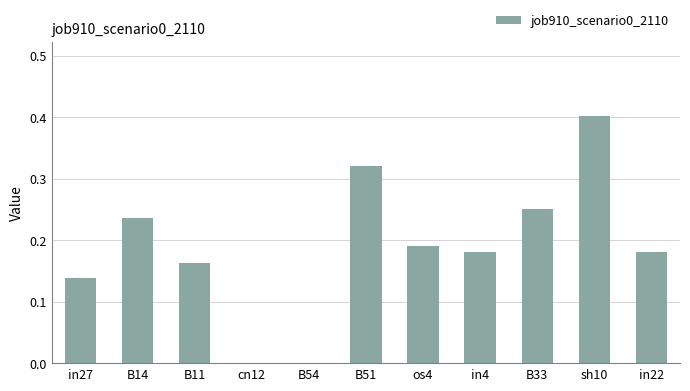

Are the bars grouped side by side (vs. stacked)?

No